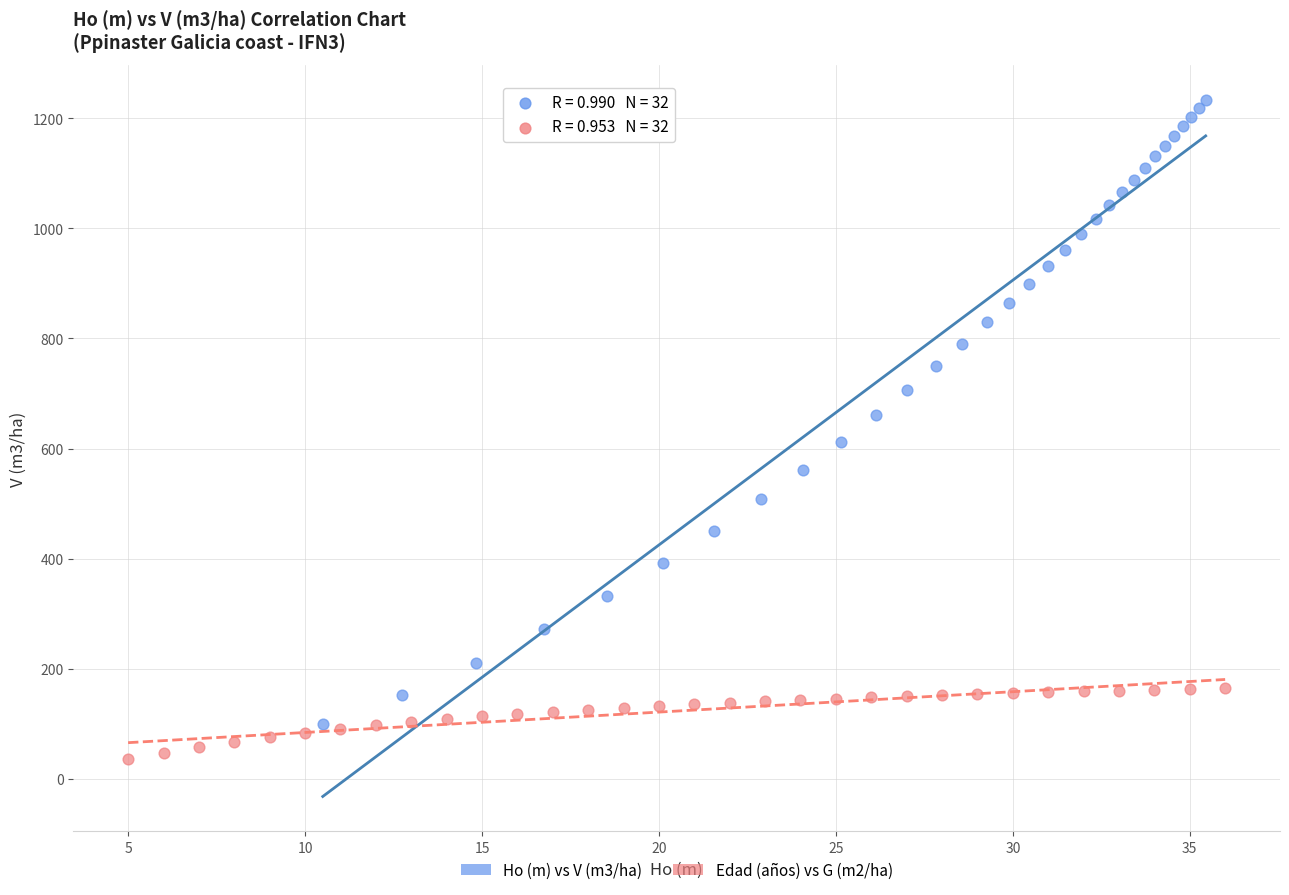

Which series reaches the maximum Y coordinate?

Ho (m) vs V (m3/ha)